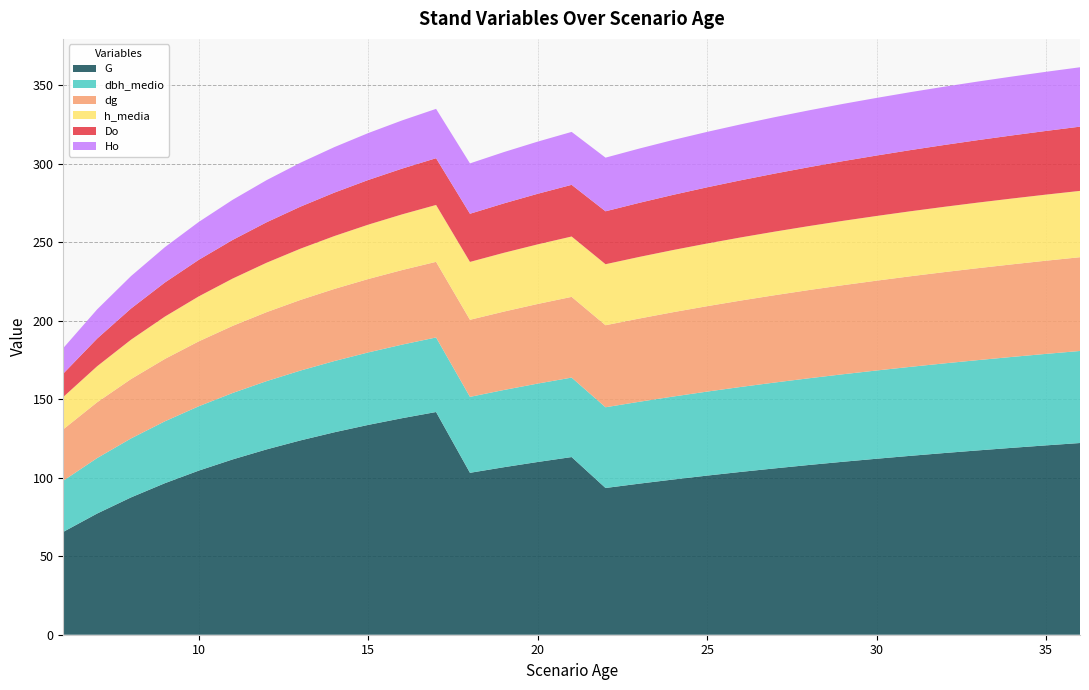

Reading left to right, what are all the values shown in this chart?

G: 65.5	77.2	87.5	96.6	104.6	111.7	118.1	123.8	129.0	133.7	138.0	141.9	103.2	106.7	110.1	113.2	93.5	96.3	98.9	101.4	103.8	106.0	108.2	110.2	112.1	114.0	115.8	117.5	119.1	120.7	122.2
dbh_medio: 32.6	35.4	37.6	39.4	41.0	42.3	43.5	44.5	45.4	46.2	46.9	47.5	48.4	49.2	50.0	50.6	51.4	52.2	52.9	53.5	54.1	54.7	55.2	55.8	56.2	56.7	57.1	57.5	57.9	58.3	58.6
dg: 32.8	35.5	37.8	39.8	41.4	42.8	44.0	45.0	46.0	46.8	47.5	48.2	49.1	50.0	50.7	51.4	52.3	53.0	53.8	54.4	55.1	55.7	56.2	56.8	57.2	57.7	58.2	58.6	59.0	59.4	59.8
h_media: 20.6	23.0	25.1	27.0	28.7	30.1	31.5	32.7	33.7	34.6	35.5	36.2	36.9	37.5	38.0	38.5	38.9	39.3	39.6	39.9	40.2	40.5	40.8	41.0	41.2	41.4	41.6	41.8	42.0	42.1	42.3
Do: 14.9	17.6	19.9	21.7	23.3	24.6	25.8	26.8	27.7	28.5	29.2	29.8	30.7	31.5	32.2	32.9	33.7	34.5	35.2	35.8	36.4	37.0	37.5	38.0	38.5	39.0	39.4	39.8	40.2	40.6	40.9
Ho: 16.3	18.6	20.7	22.5	24.1	25.6	26.9	28.0	29.0	29.9	30.7	31.4	32.1	32.7	33.2	33.7	34.2	34.6	35.0	35.3	35.6	35.9	36.2	36.5	36.7	36.9	37.1	37.3	37.5	37.7	37.8